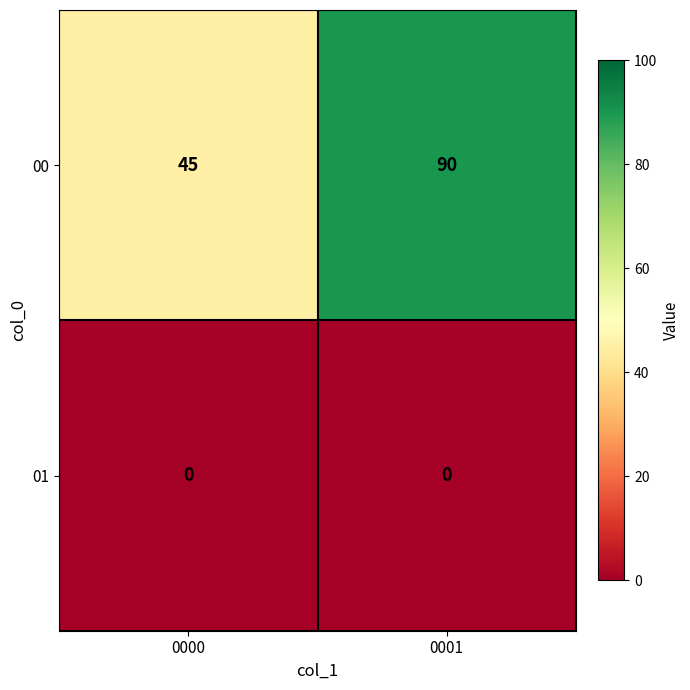

The value of 00 at 0000 is 25. True or false?

False